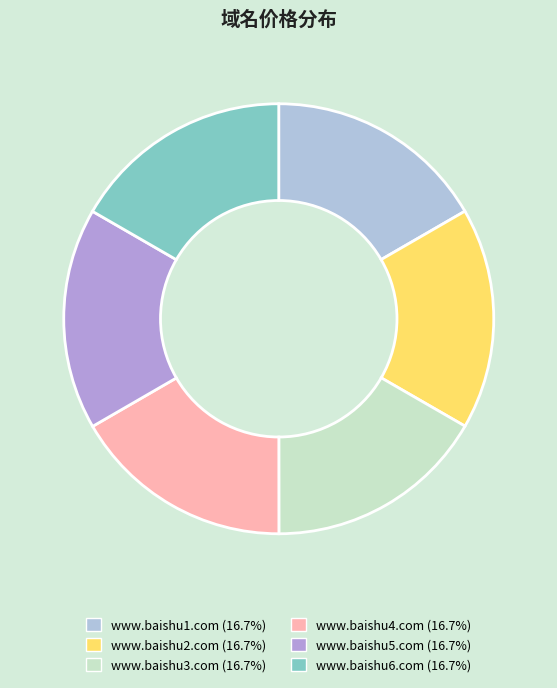

What percentage is the www.baishu1.com slice, to the nearest percent?

17%